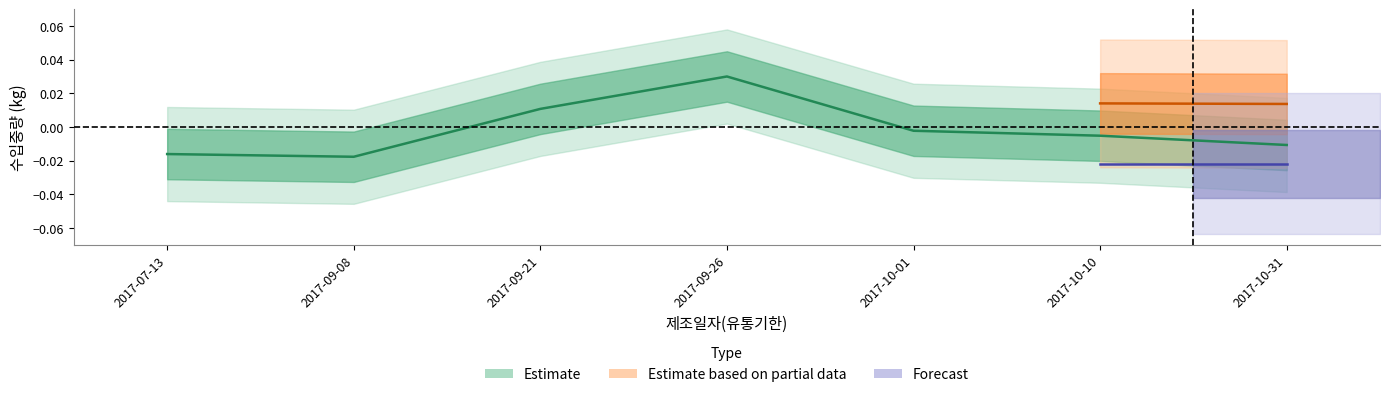

Is it true that the value at 2017-10-10 is -0.0?

True